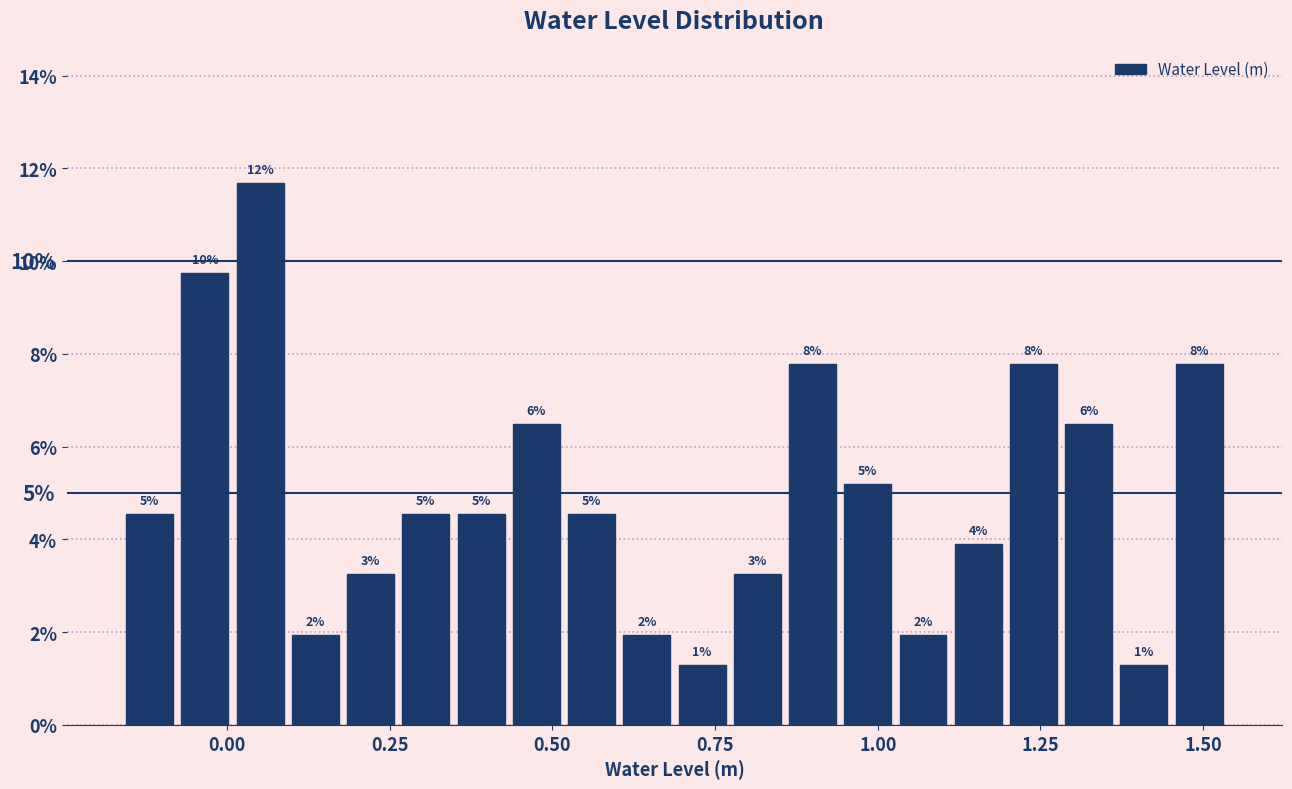

Read against the x-axis, roughly where is the centre of the tallest bar?

0.05